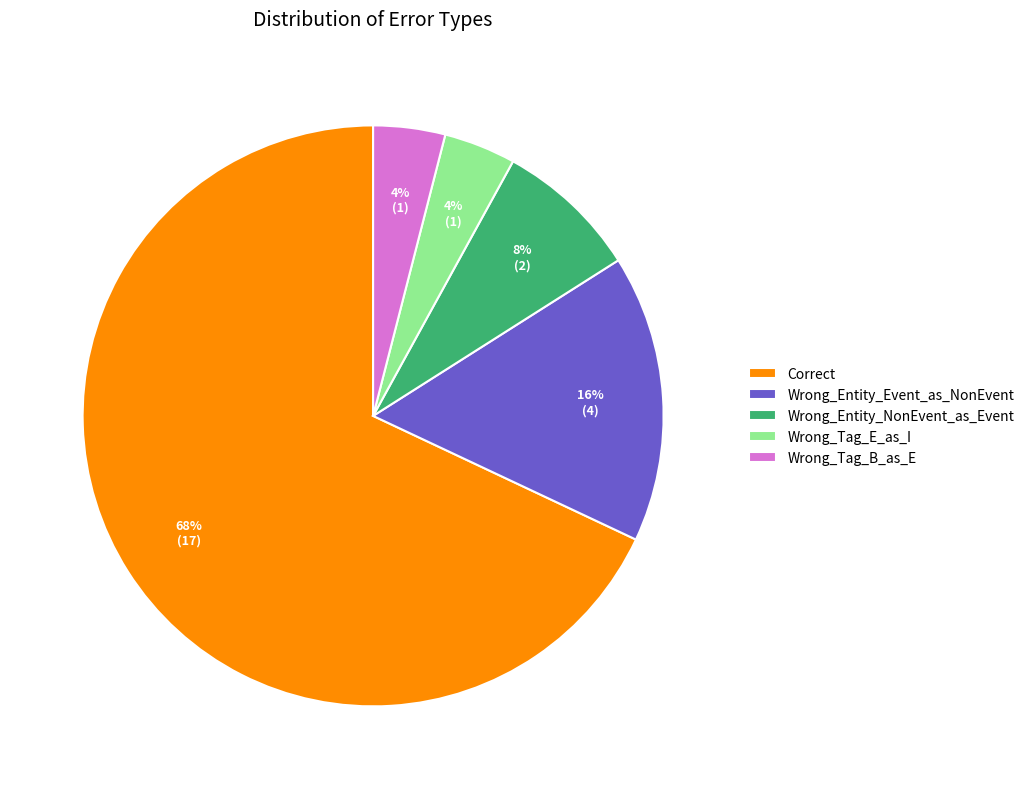

To the nearest percent, what is the combined percentage of Correct and Wrong_Entity_Event_as_NonEvent?

84%